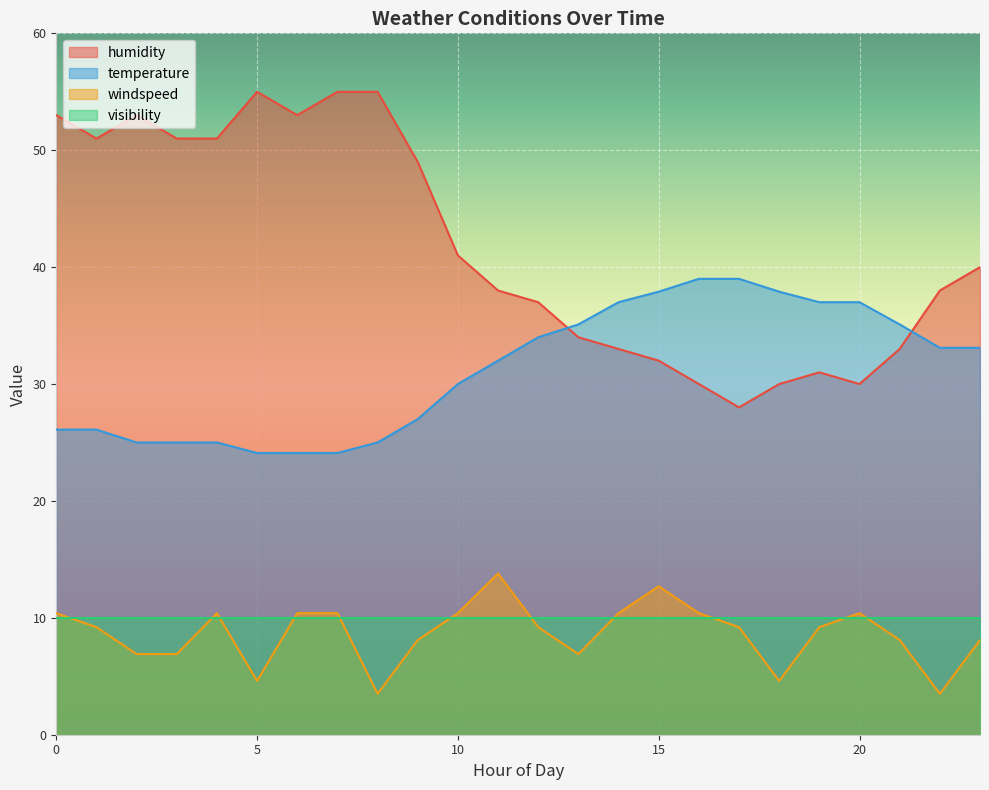

Between 1 and 23, which series saw the biggest shift?

humidity